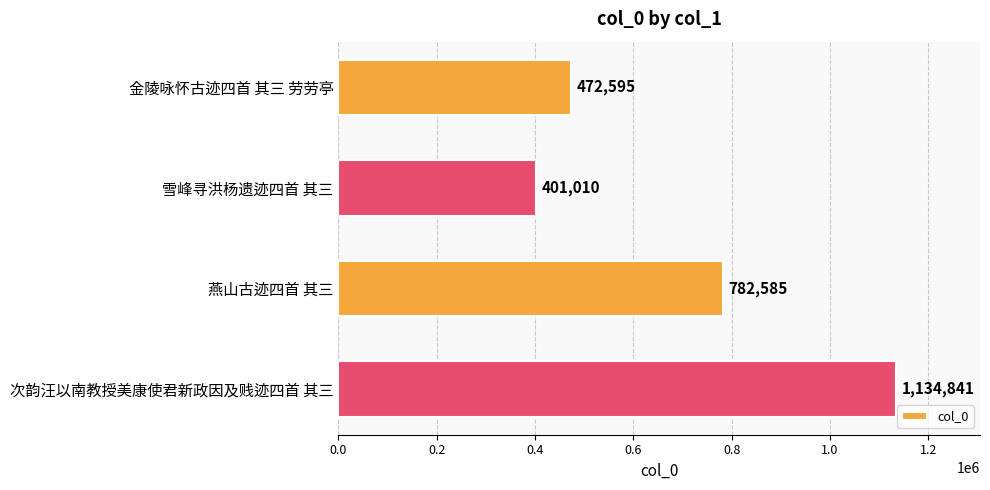

Which category has the lowest value across all series?

雪峰寻洪杨遗迹四首 其三